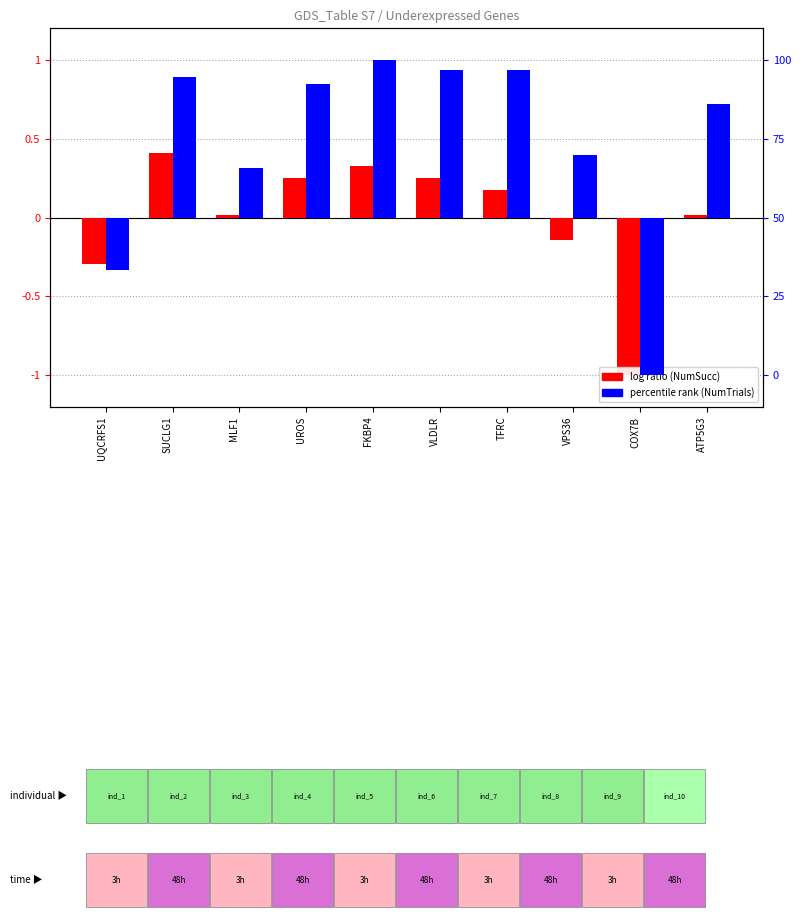

Is it true that percentile rank (NumTrials norm.) equals 0.4 at VPS36?

True